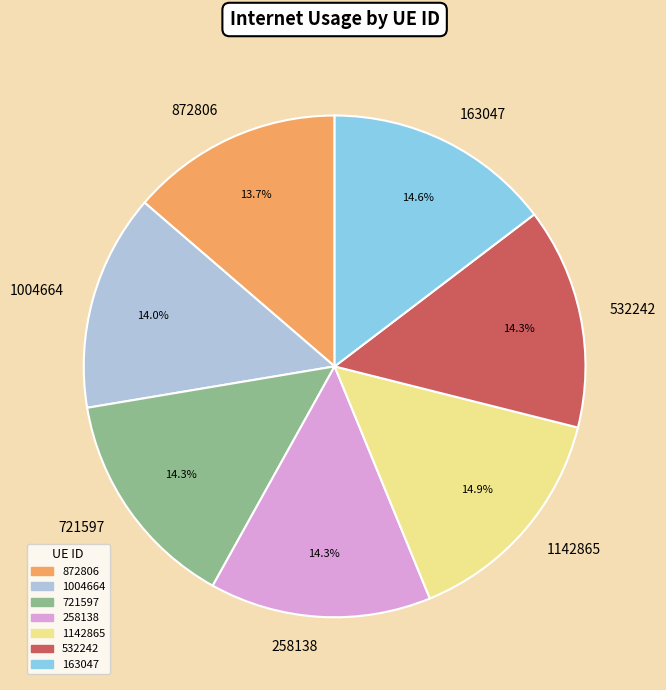

True or false: 1004664 accounts for 14% of the total.

True